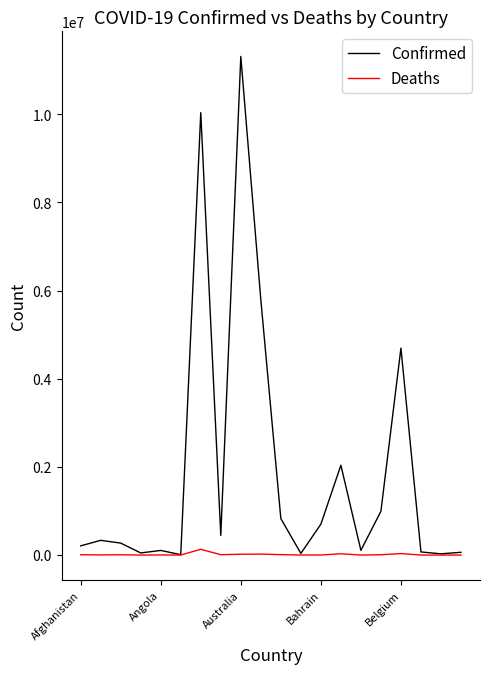

In Deaths, how many points are lower than both neighbors (excluding endpoints)?

6